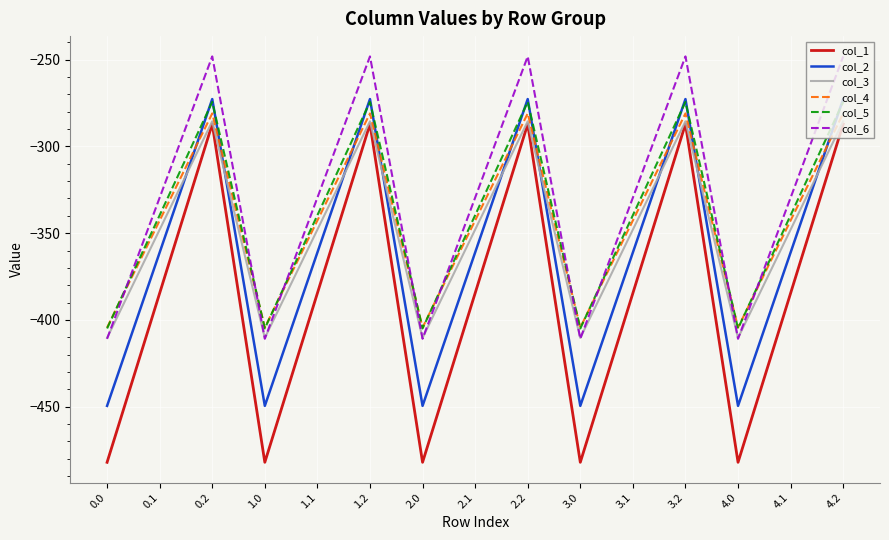

After their last crossing, which series has the higher values: col_5 or col_6?

col_6